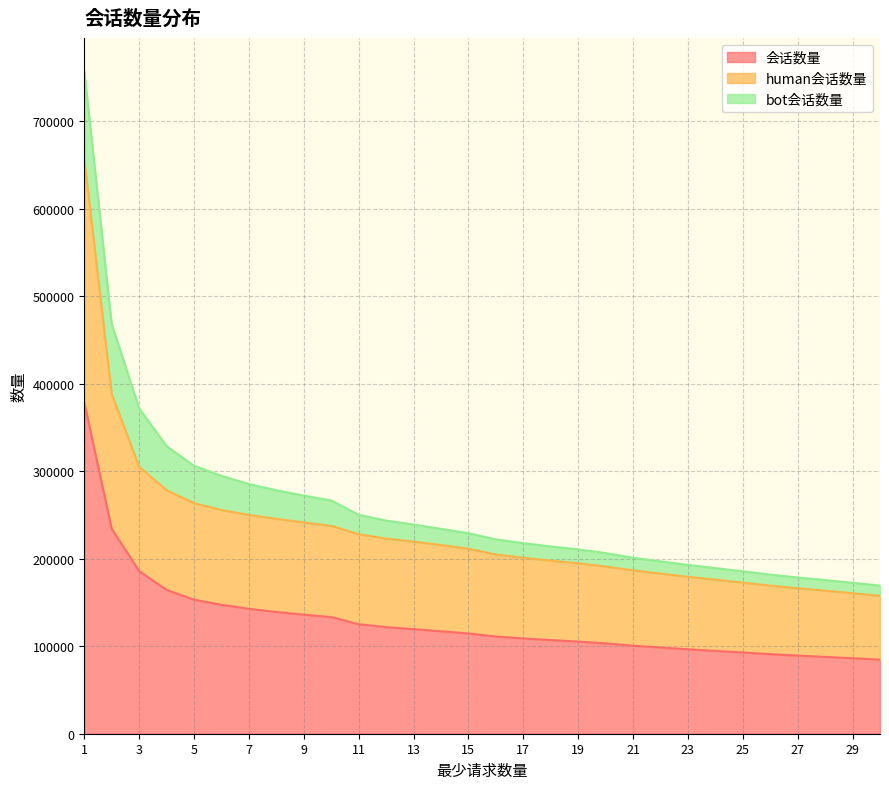

What is the difference between the maximum and minimum values in the 会话数量 series?

293970